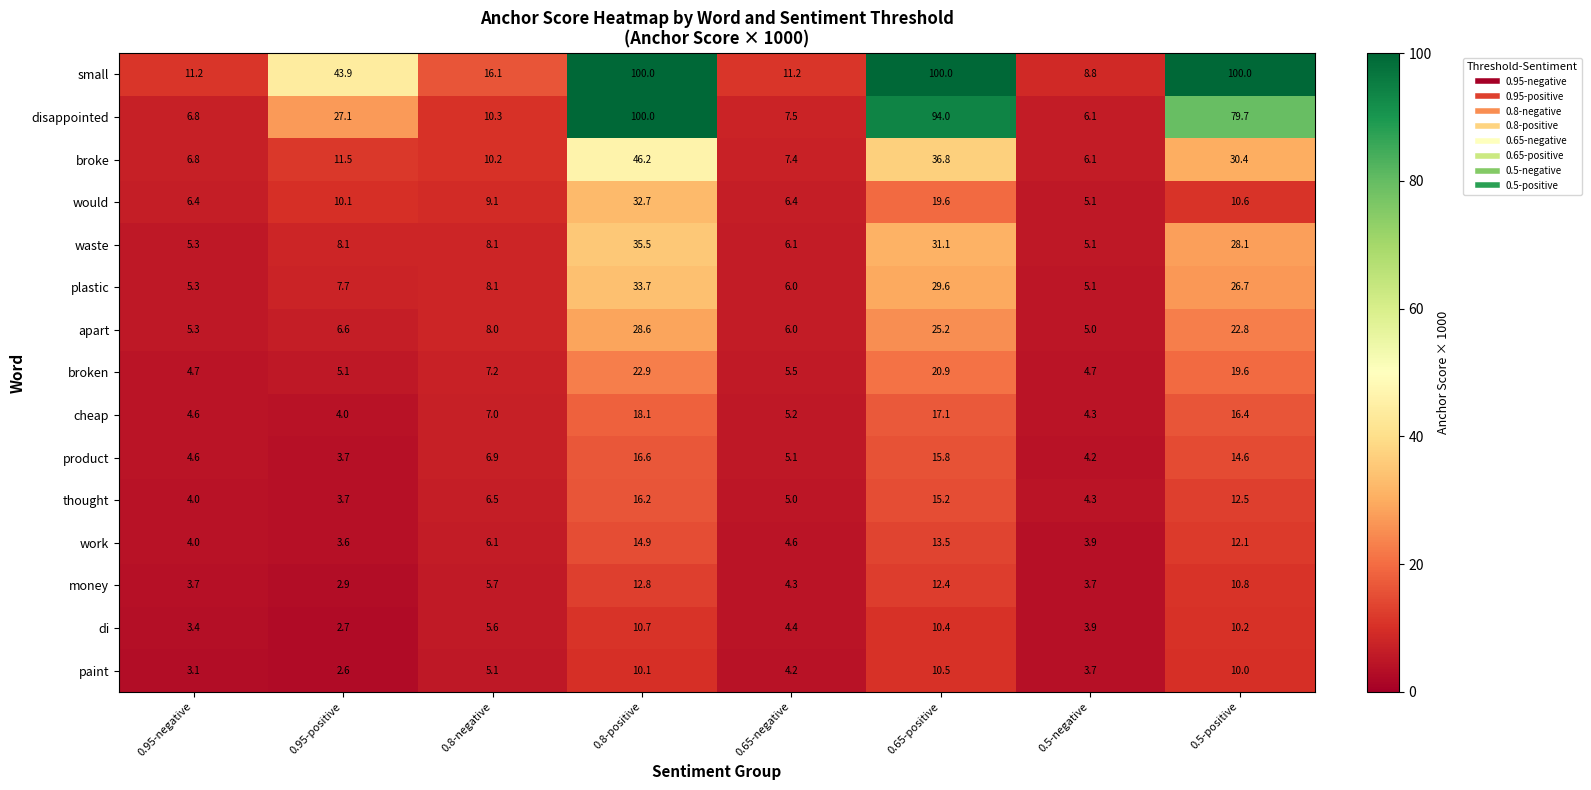

At 0.5-positive, list the series in order from largest to smallest.

small, disappointed, broke, waste, plastic, apart, broken, cheap, product, thought, work, money, would, di, paint